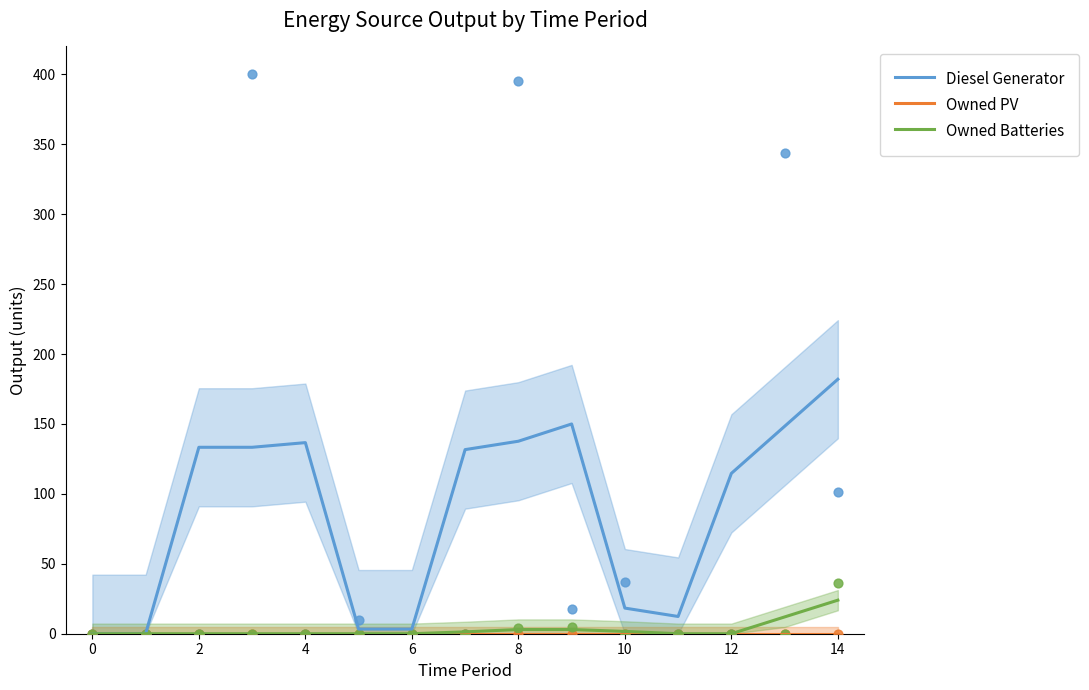

The value of Diesel Generator at 4 is 36.5. True or false?

False